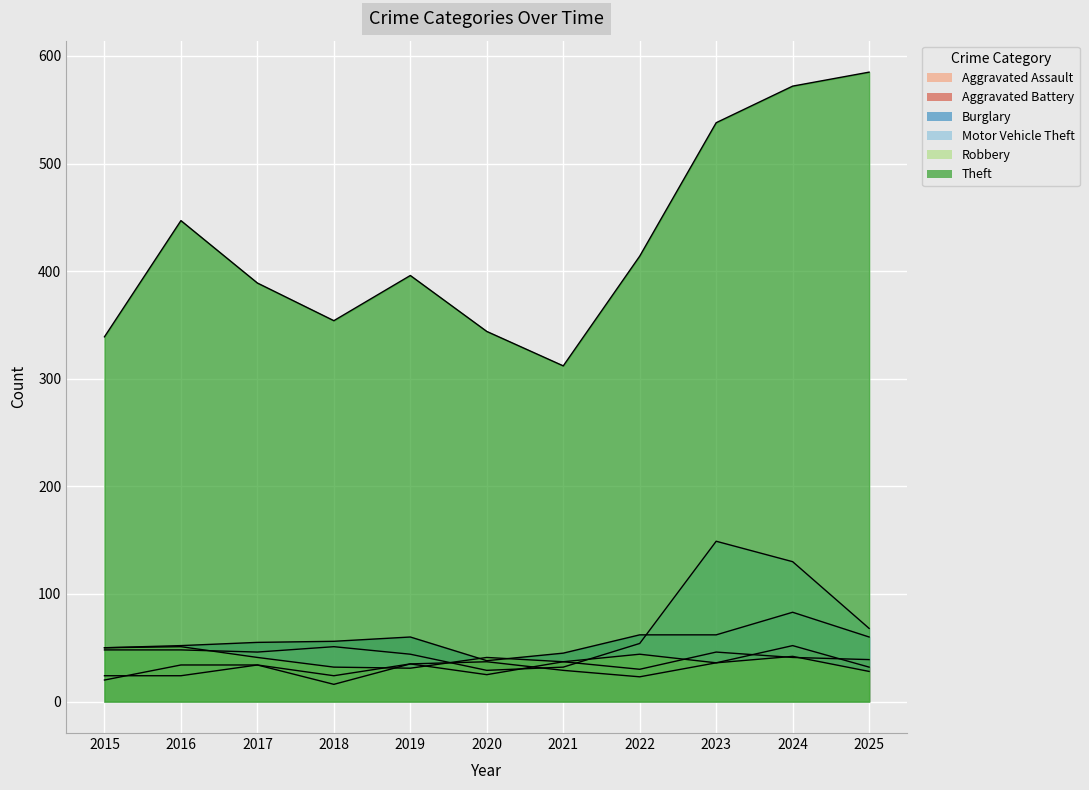

What is the minimum value shown in the chart?

16